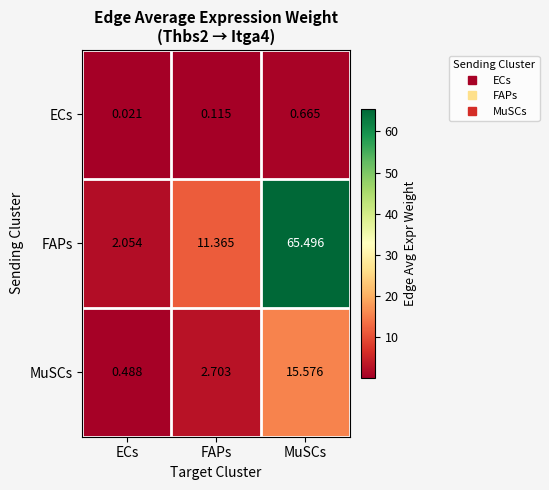

At which category is the sum across all series the highest?

MuSCs